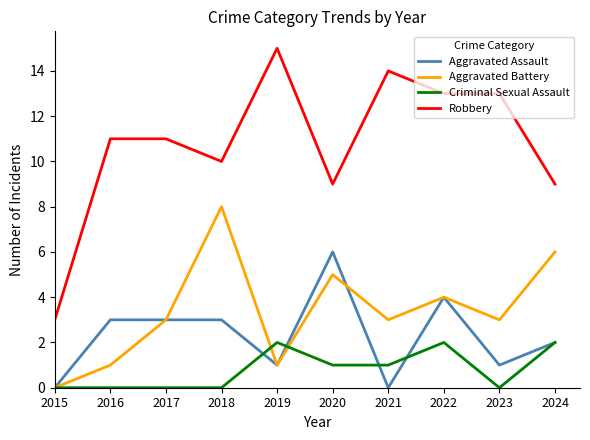

True or false: Robbery and Aggravated Assault cross at least once.

False